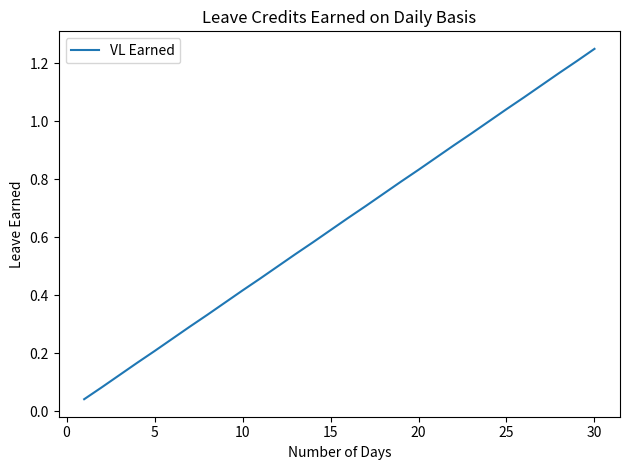

Does the chart display data point markers on the line(s)?

No